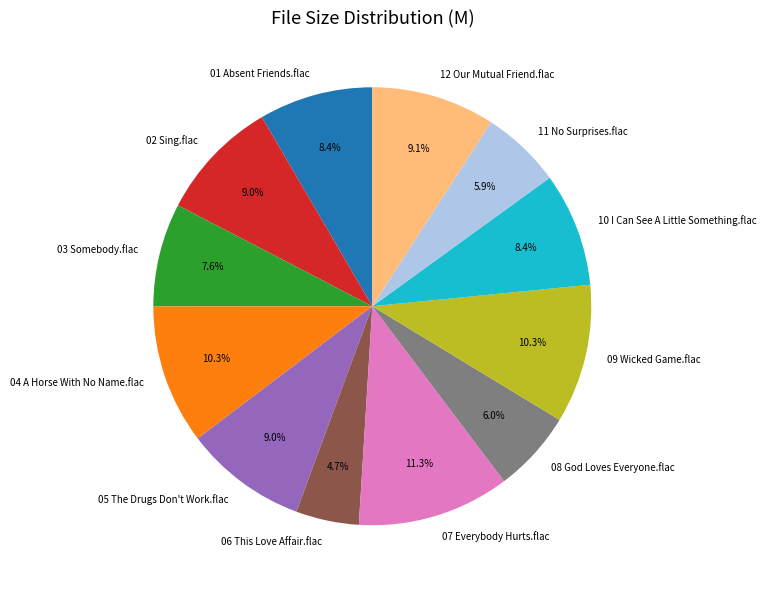

Does any single category account for the majority?

No